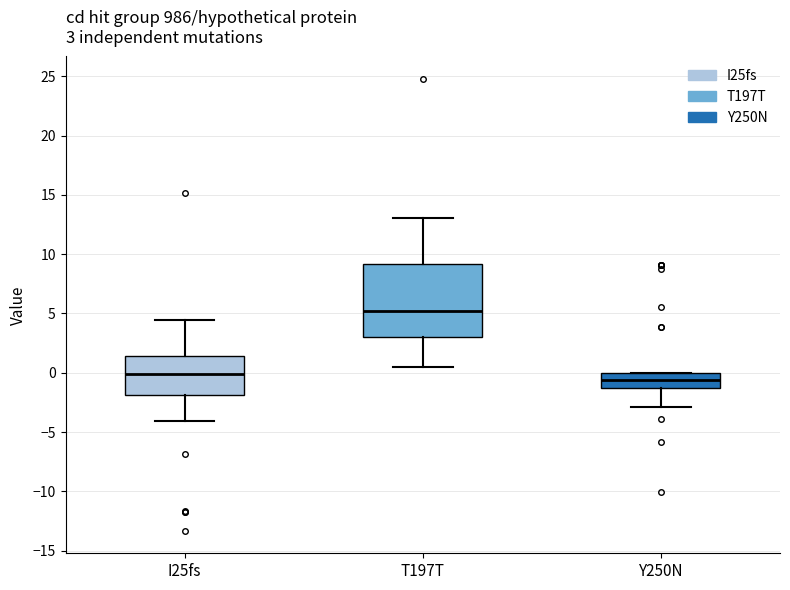

Which box is the tallest, from its lower edge to its upper edge?

T197T